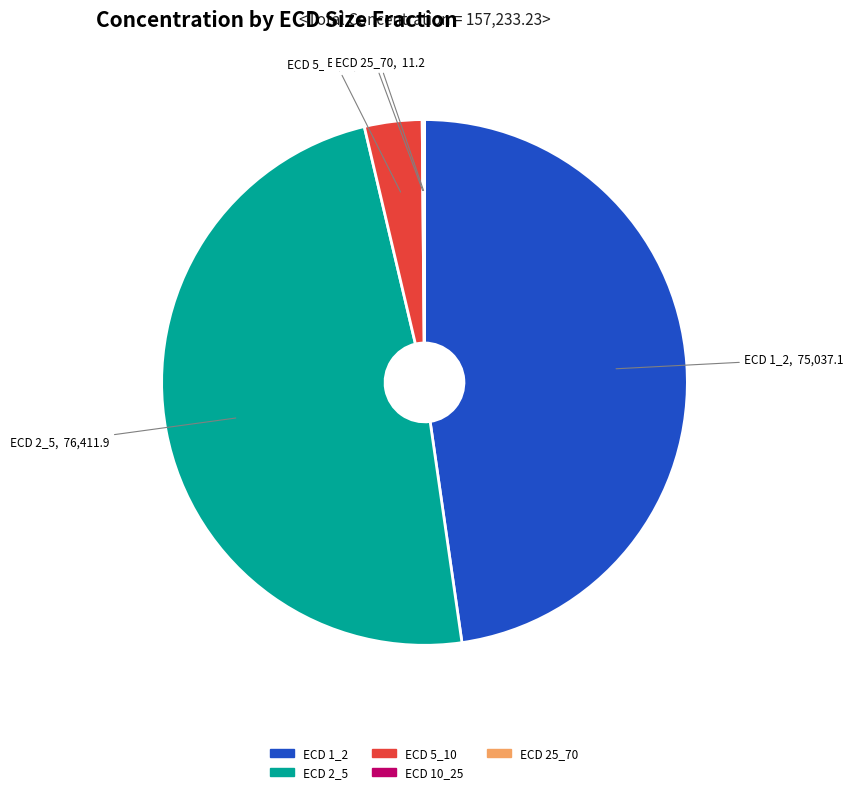

Does any single category account for the majority?

No